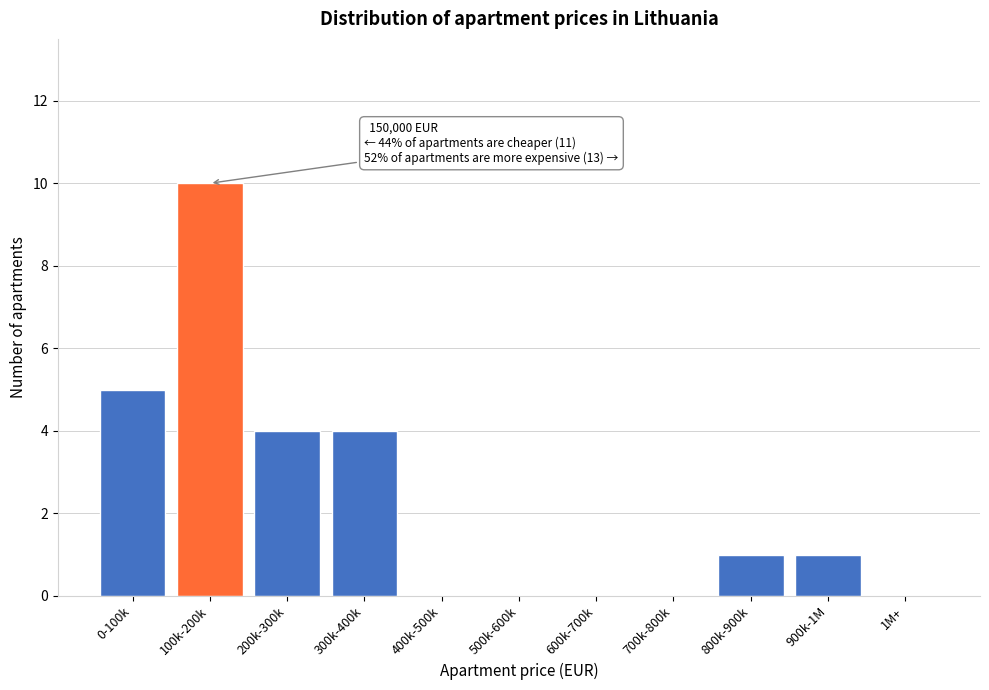

Reading left to right, transcribe all the data shown in this chart.

0-100k=5	100k-200k=10	200k-300k=4	300k-400k=4	400k-500k=0	500k-600k=0	600k-700k=0	700k-800k=0	800k-900k=1	900k-1M=1	1M+=0